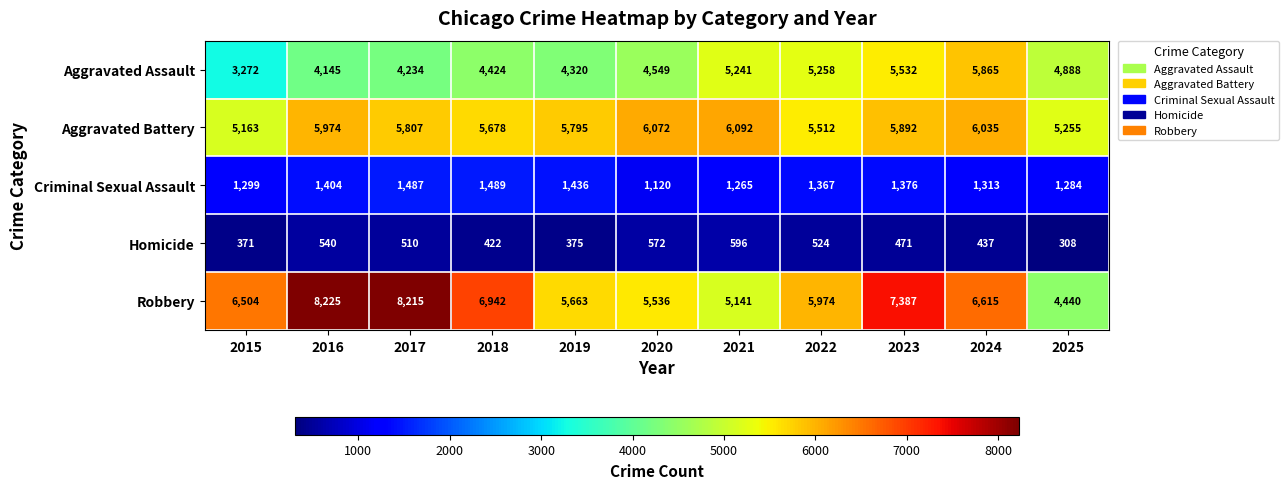

At how many categories does at least one series exceed 3308?

11